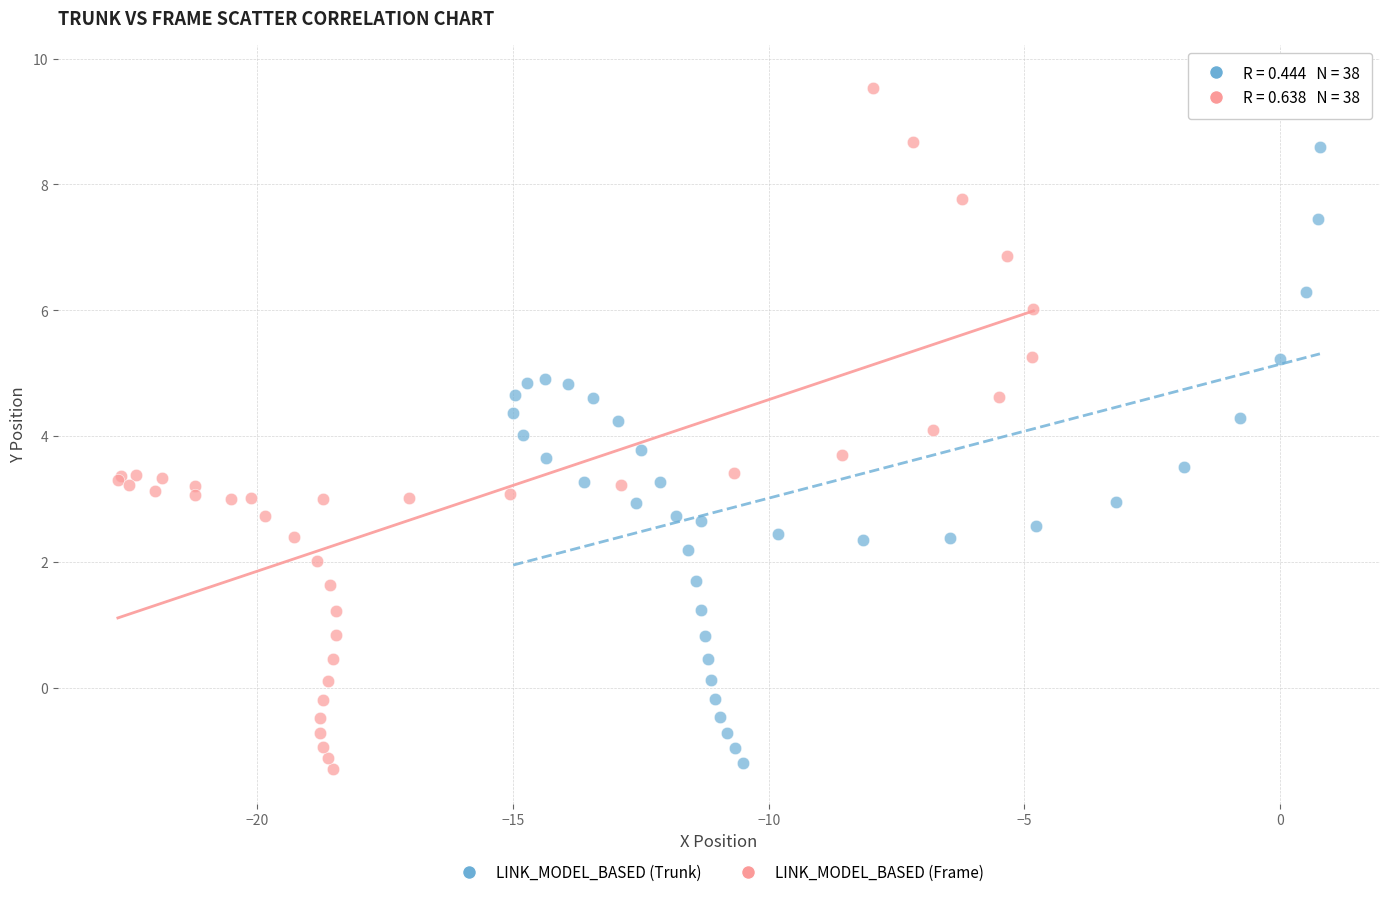

Which series has the largest Y range (max minus min)?

LINK_MODEL_BASED (Trunk)